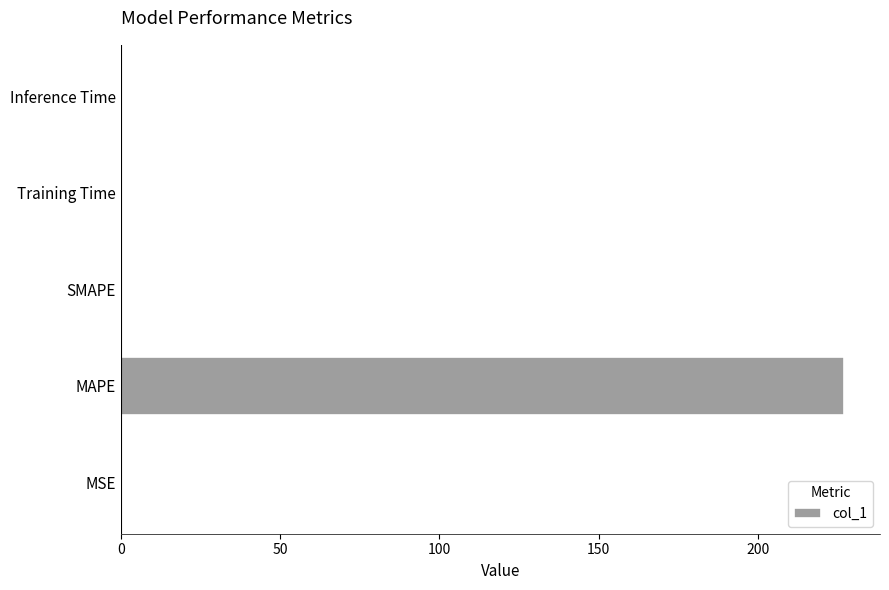

The value at SMAPE is 0.0. True or false?

True